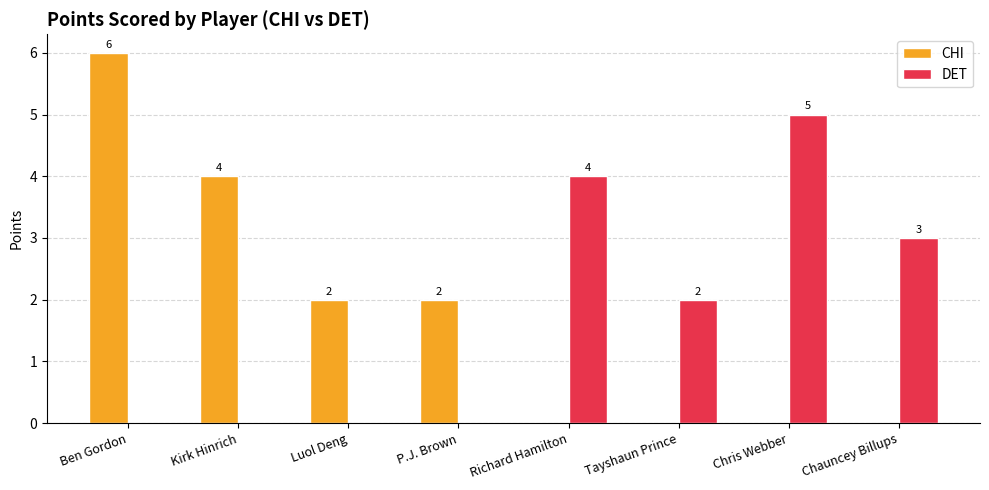

What is the maximum value for CHI?

6